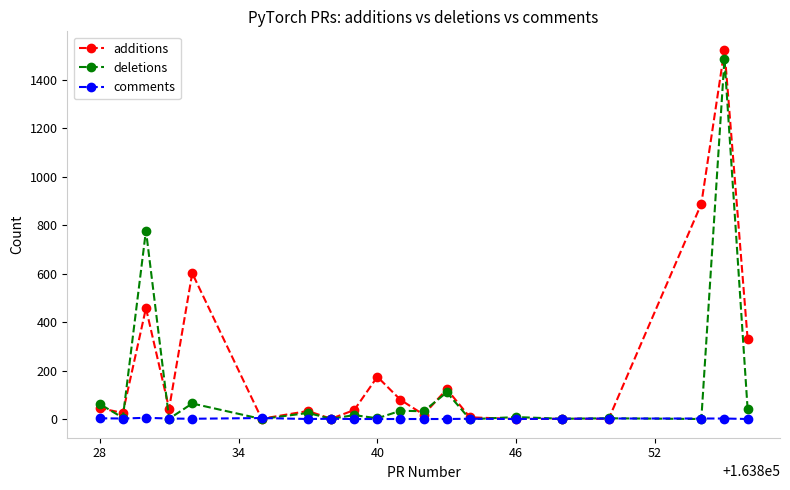

What is the difference between the maximum and minimum values in the comments series?

5